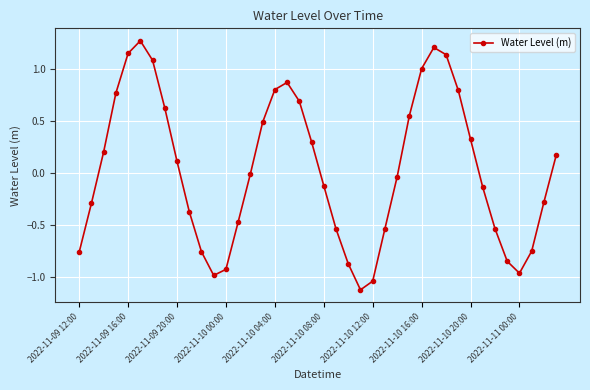

What is the value of the 24th point from the left?

-1.1